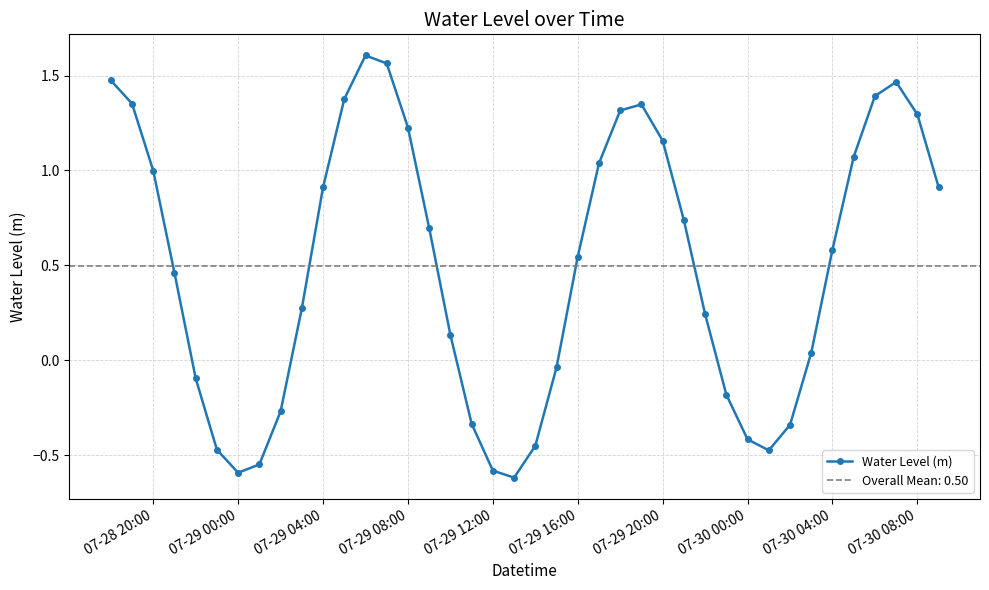

True or false: Water Level (m) has more than 1 interior local peaks.

True